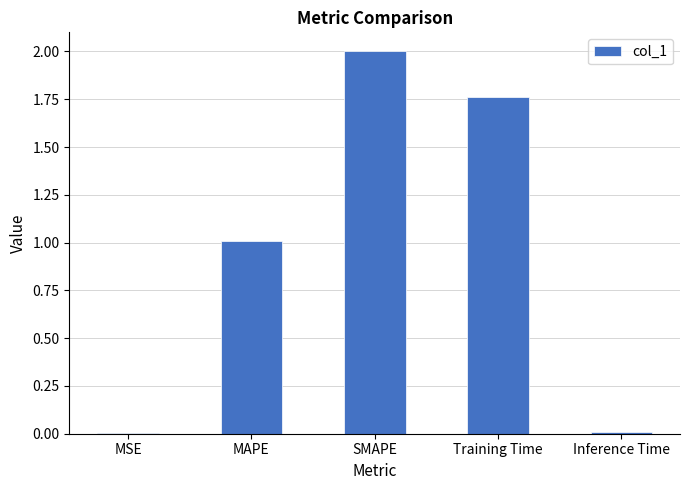

Which has a higher value, MAPE or MSE?

MAPE